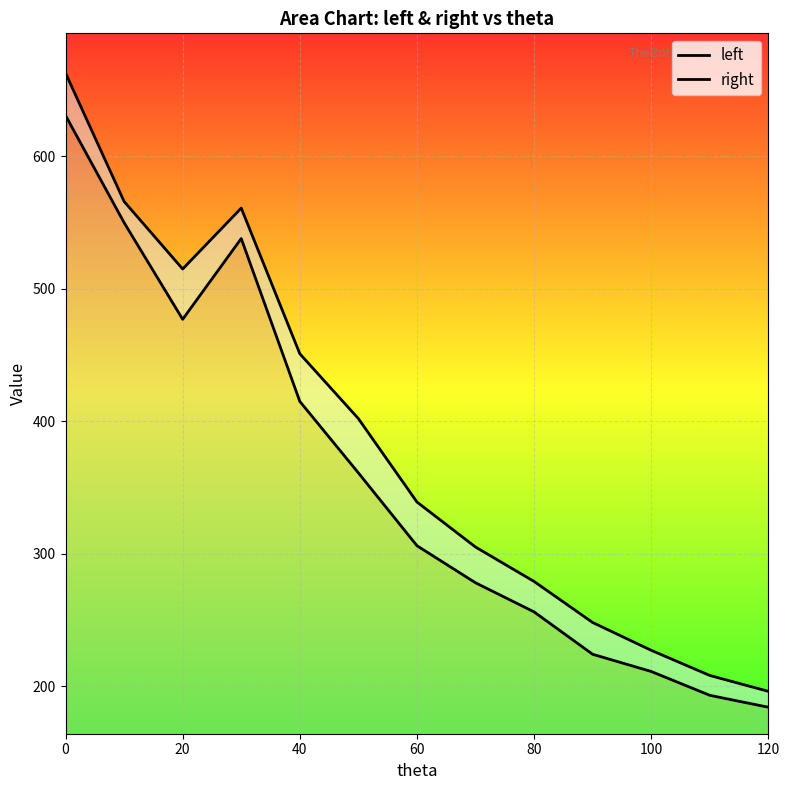

Reading left to right, what are all the values shown in this chart?

left: 631	550	477	538	415	361	306	278	256	224	211	193	184
right: 663	566	515	561	451	402	339	305	279	248	227	208	196